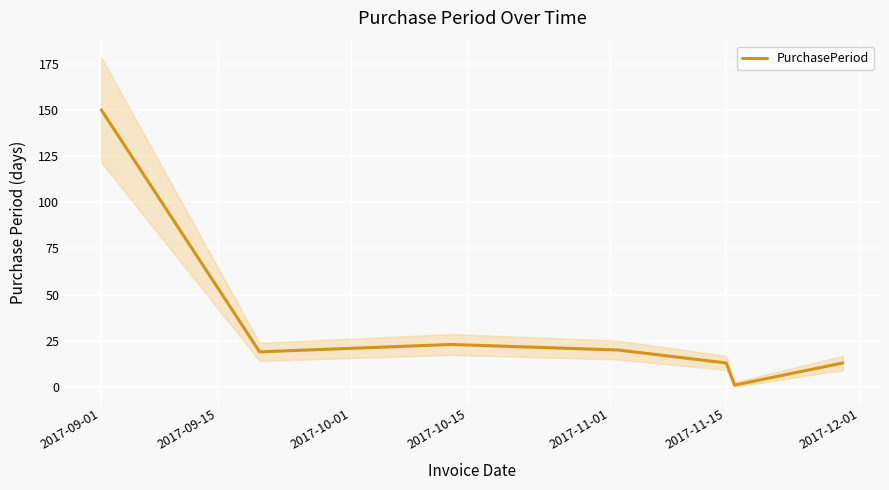

The PurchasePeriod series shows 13 at 2017-11-15. True or false?

True